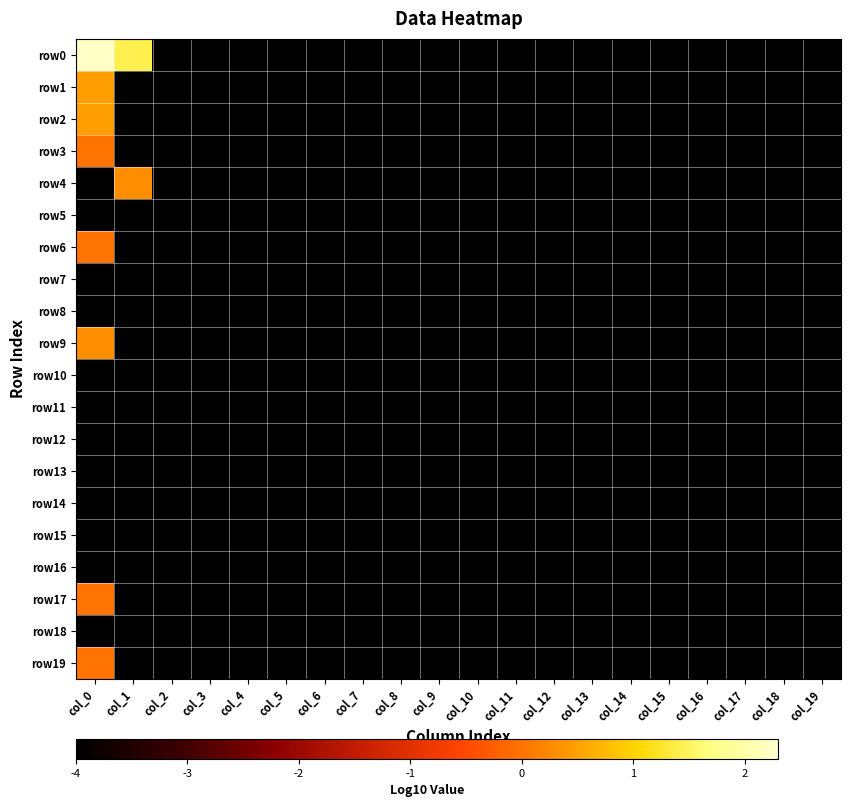

At how many categories does at least one series exceed 1?

2